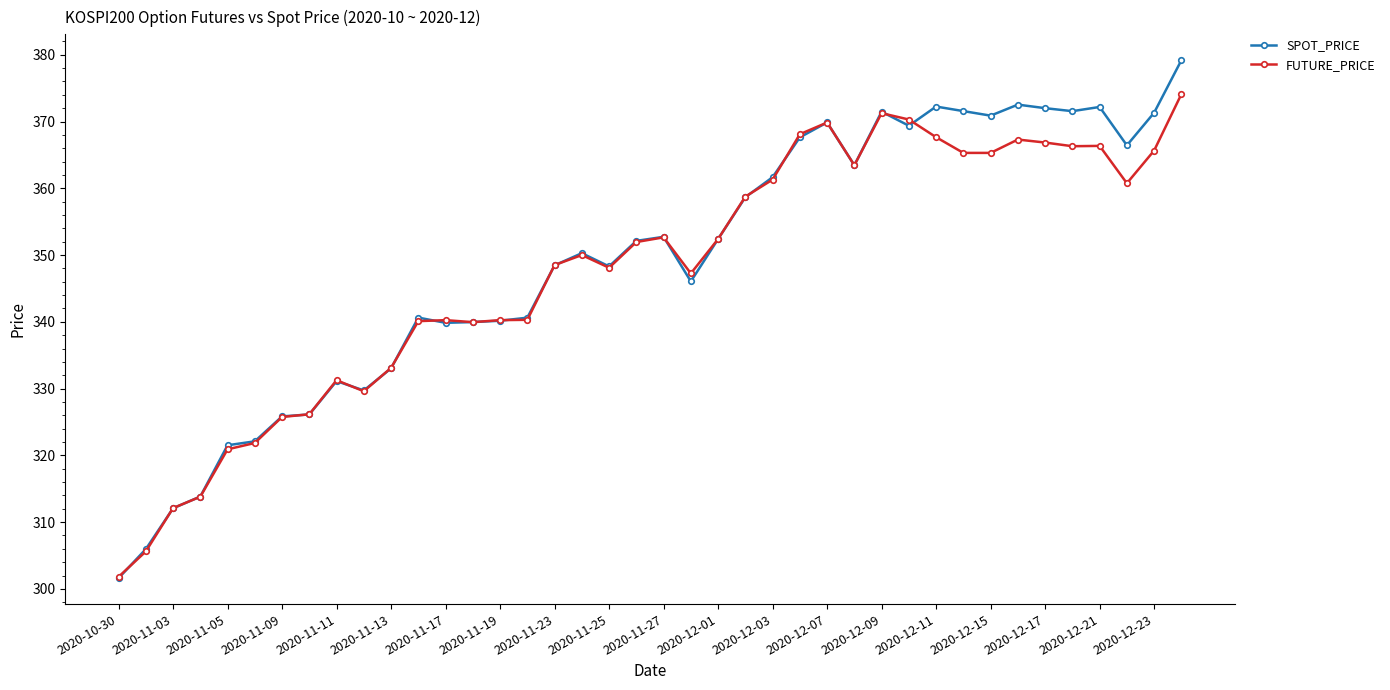

True or false: FUTURE_PRICE has more than 0 interior local peaks.

True